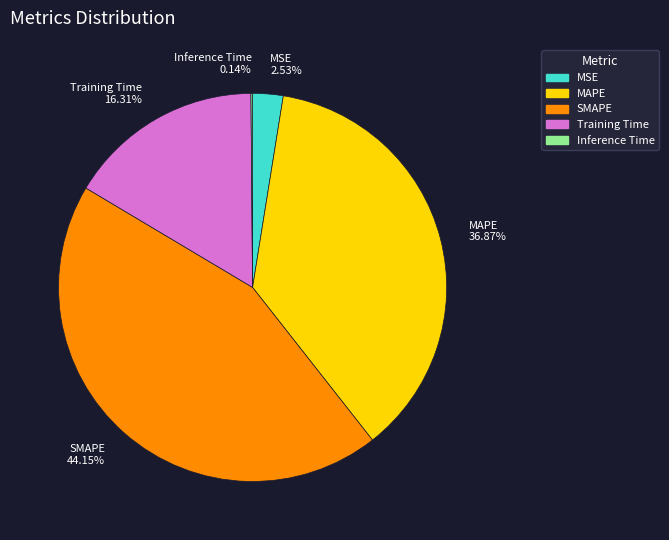

Do Training Time 16.31% and SMAPE 44.15% together represent more than half of the pie?

Yes